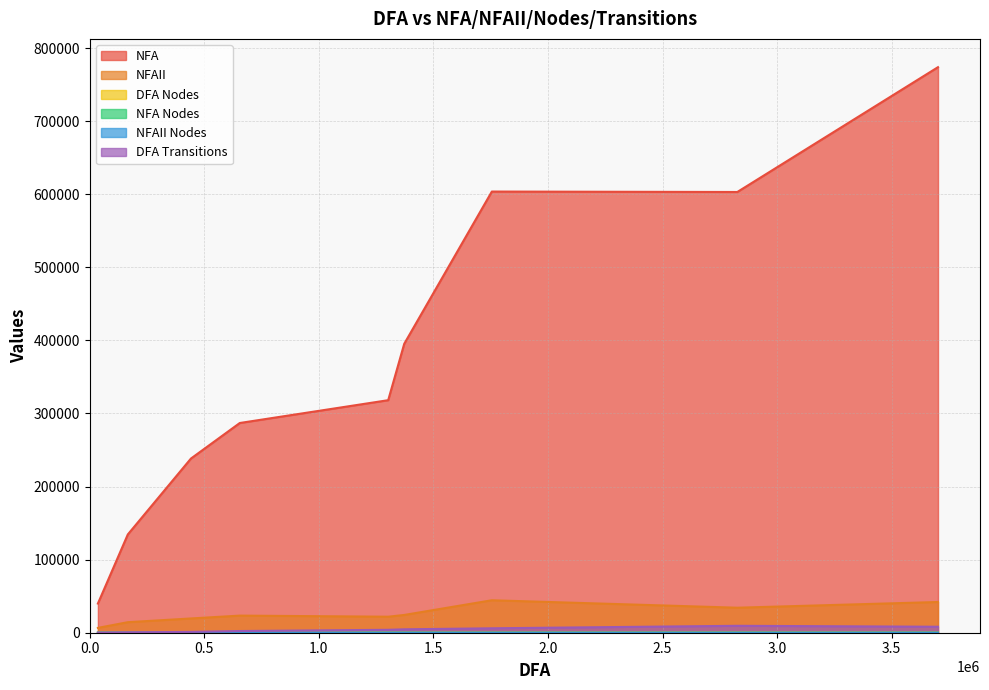

Between 44% and 66%, which is larger?

66%